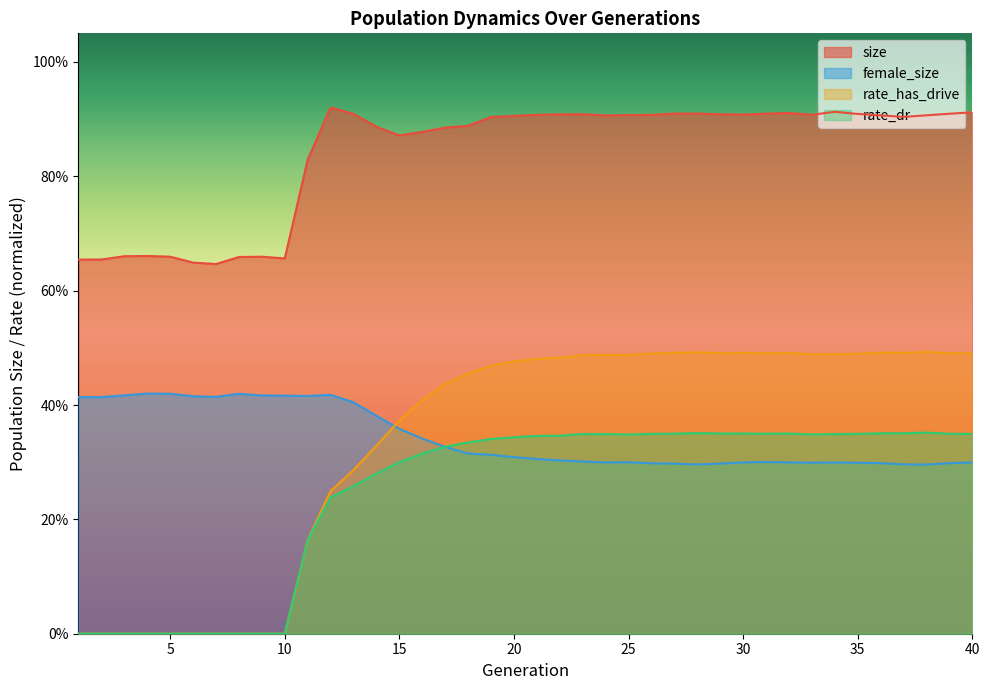

True or false: female_size has more than 0 points higher than both neighbors.

True